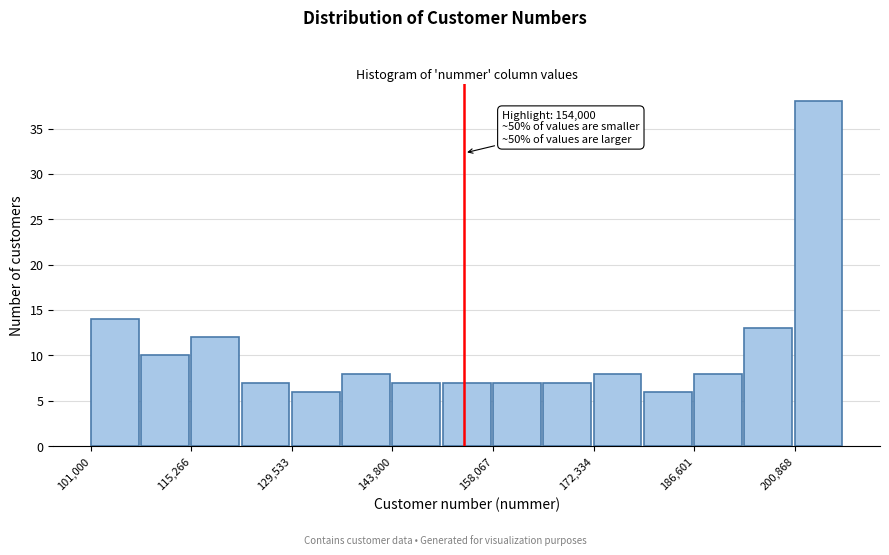

Around what value on the x-axis is the tallest bar? Give the approximate position of its centre, as read against the axis.

204000